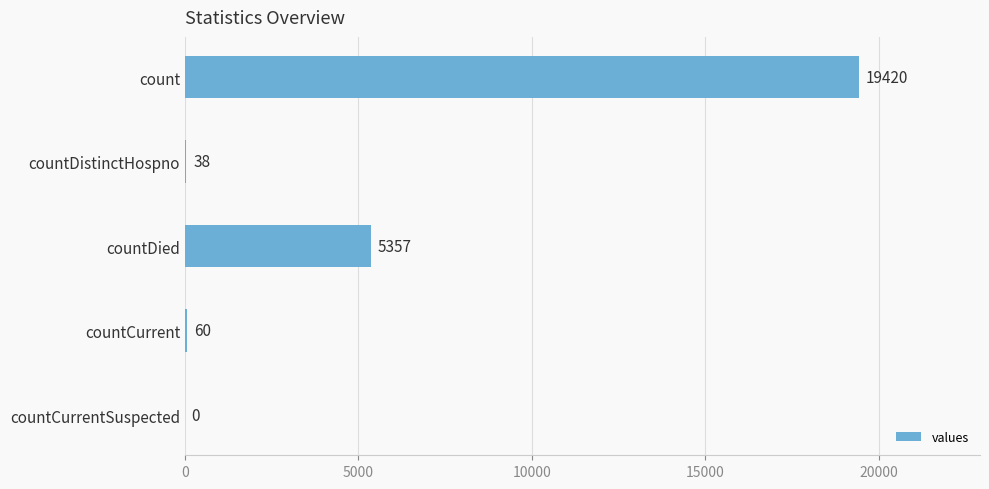

What is the sum of all values?

24875